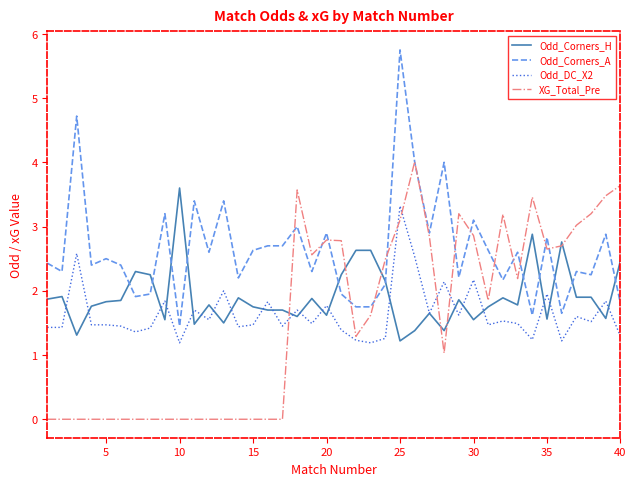

Rank the series by their maximum value, from highest to lowest.

Odd_Corners_A, XG_Total_Pre, Odd_Corners_H, Odd_DC_X2